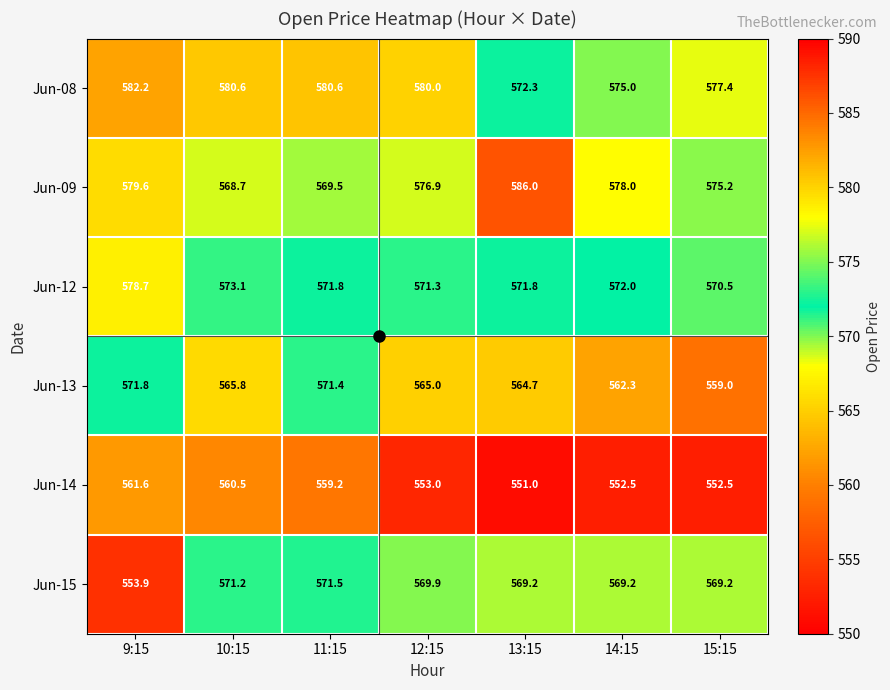

Where does the Jun-13 series first go above 565?

9:15